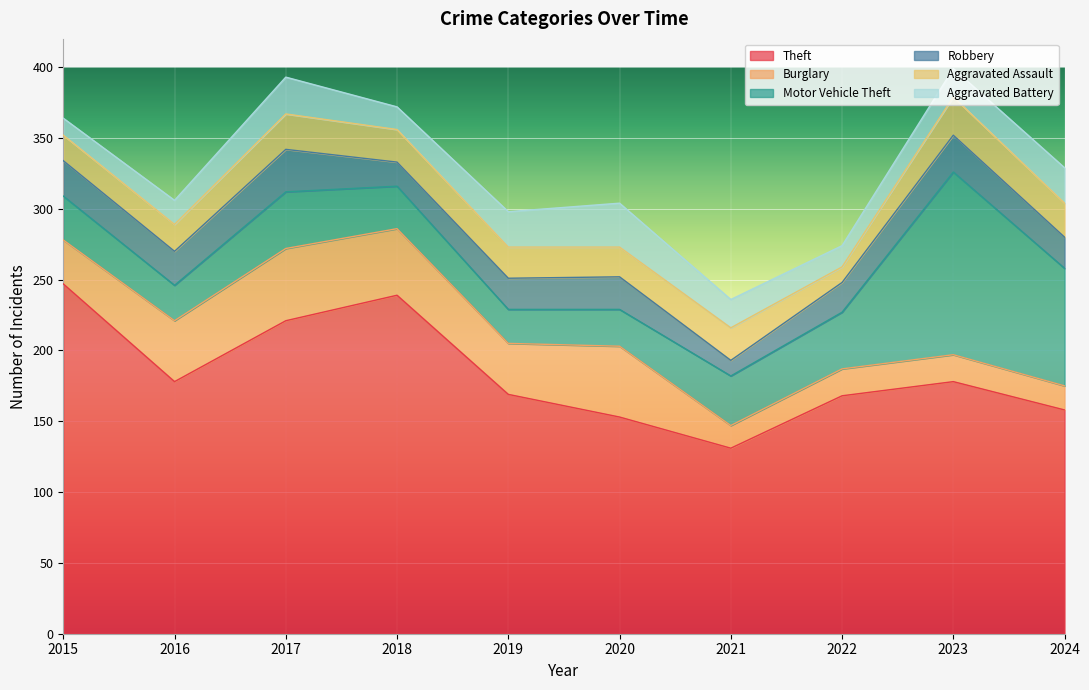

Between 2015 and 2020, which series saw the biggest shift?

Theft